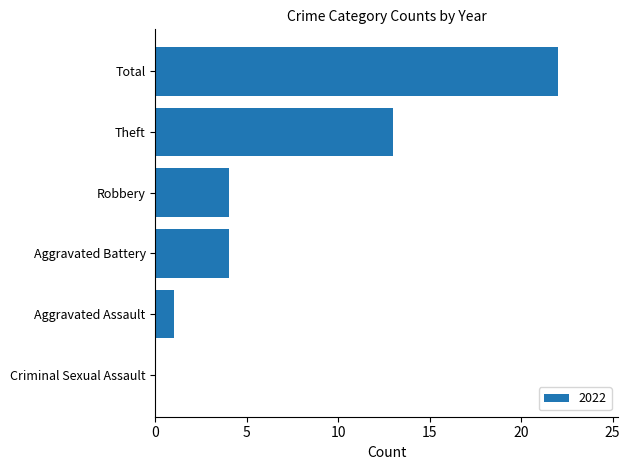

Which label corresponds to the largest value in the chart?

Total